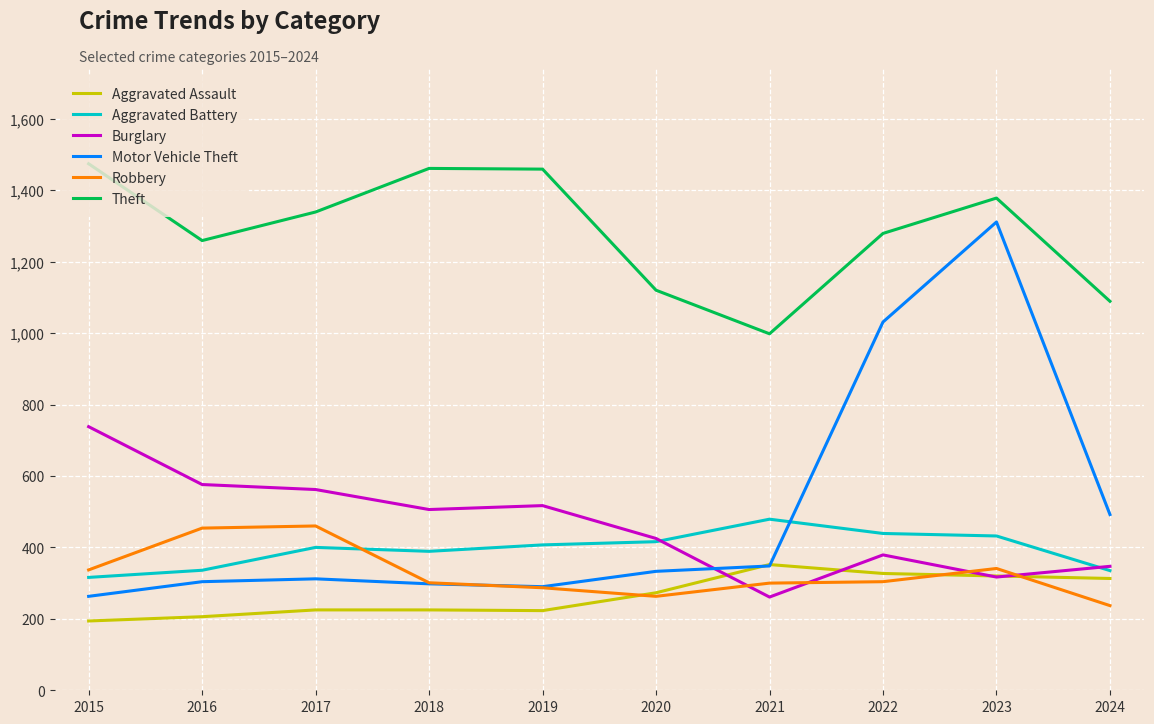

What is the difference between the highest and lowest values at 2016?

1053